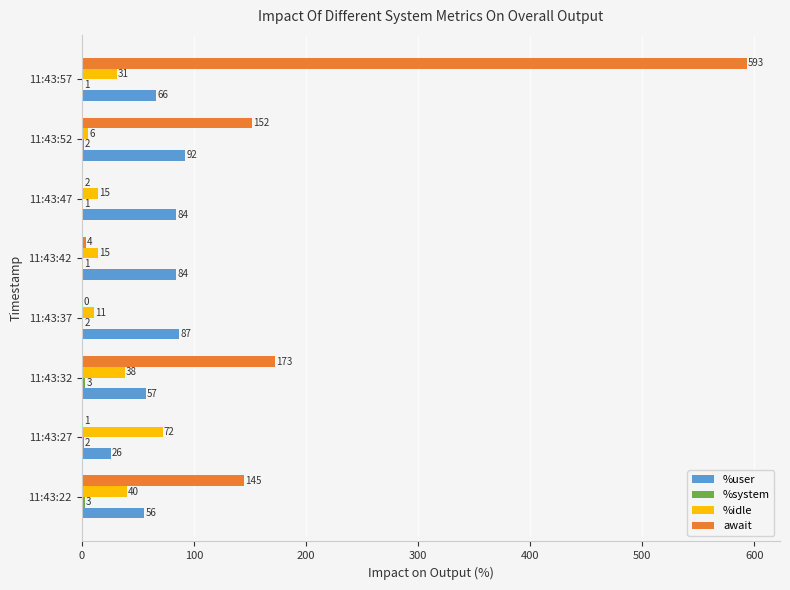

The value of %user at 11:43:37 is 49.9. True or false?

False